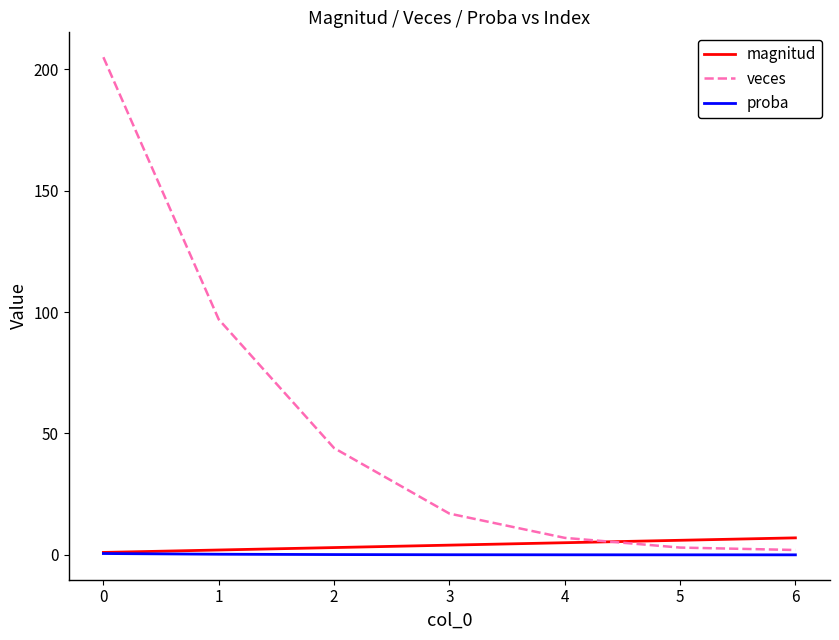

True or false: veces and proba cross at least once.

False